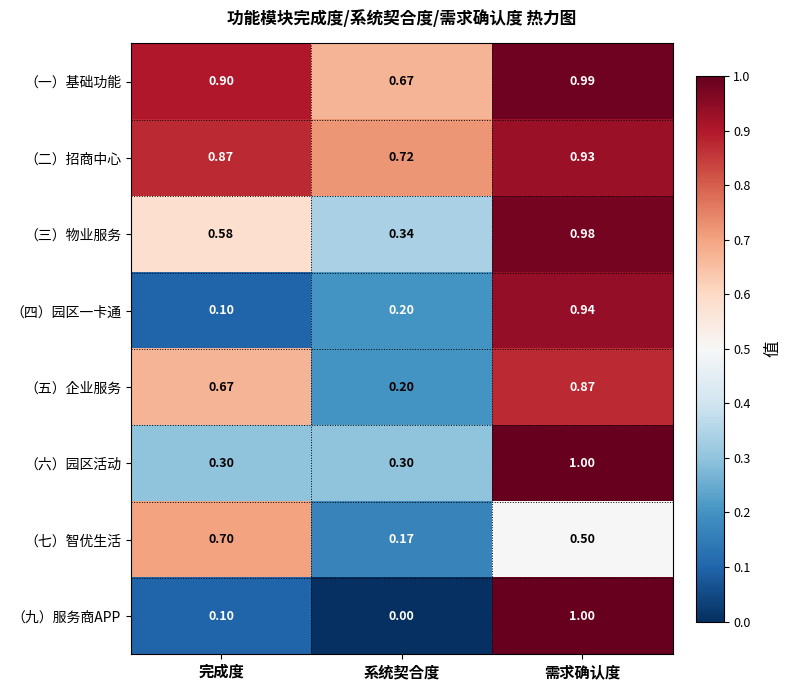

Which category has the lowest value across all series?

系统契合度